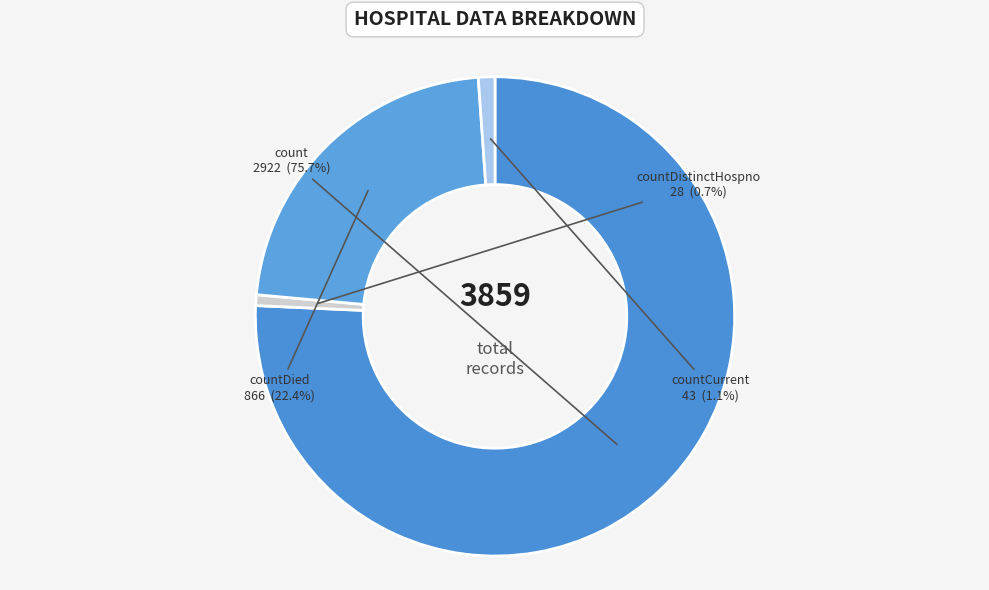

The countCurrent slice represents 1% of the pie. True or false?

True